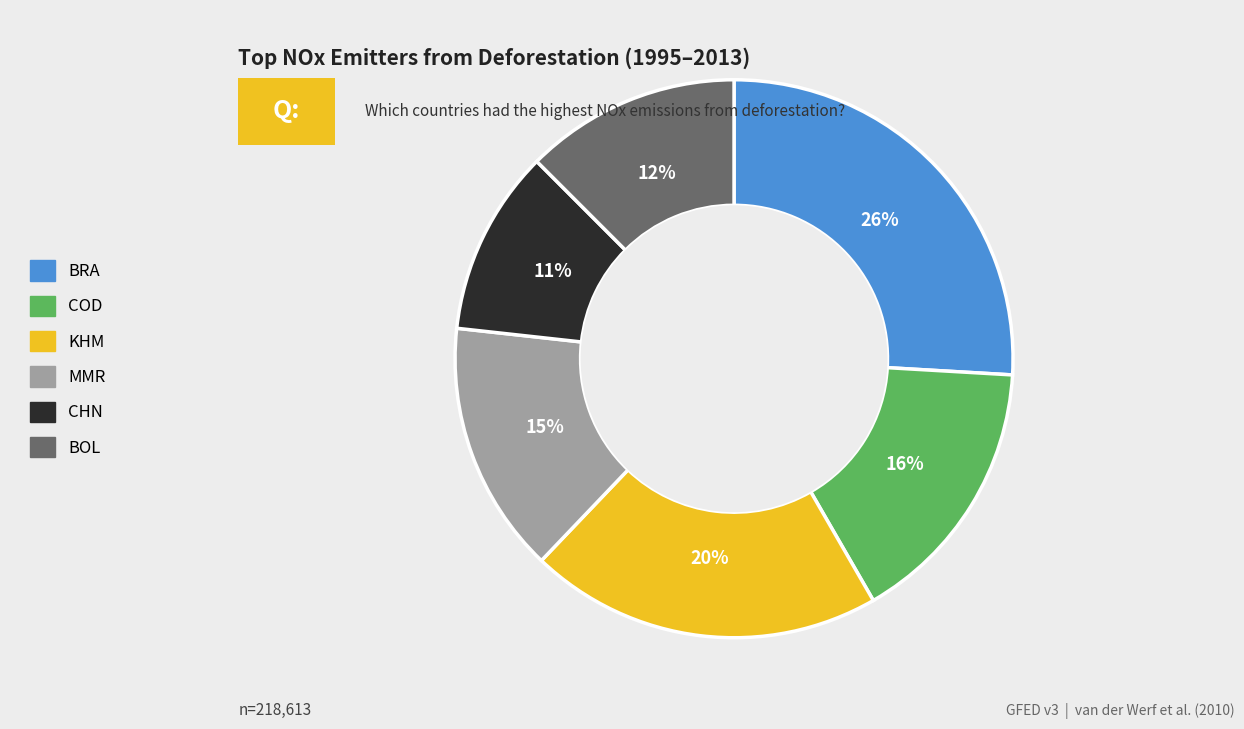

Which has a higher value, COD or MMR?

COD